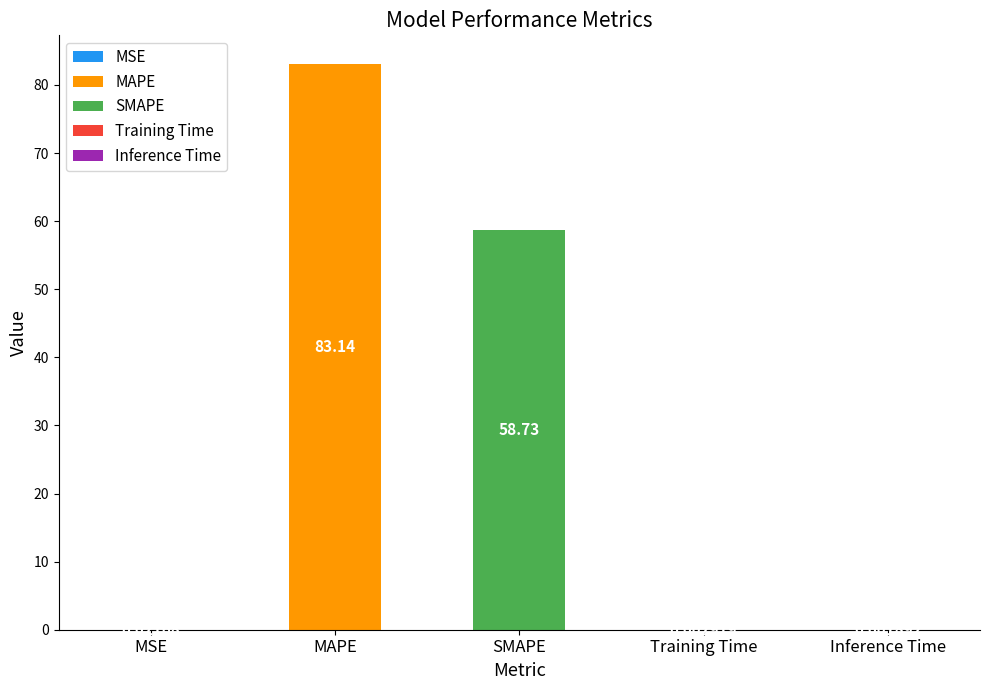

What is the label of the 4th bar from the left?

Training Time